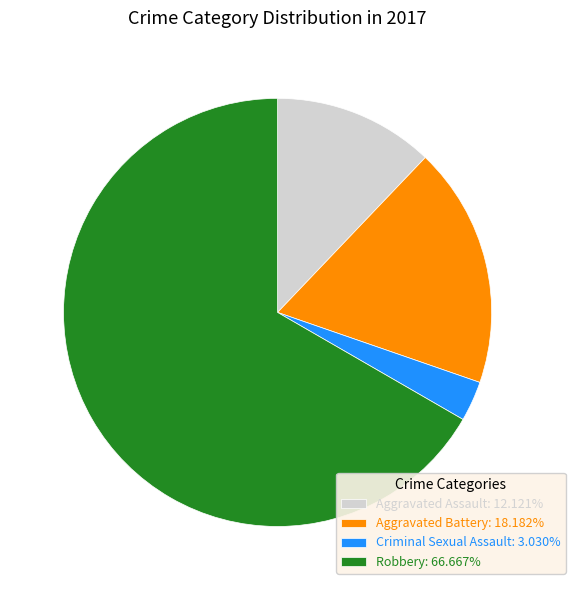

Is Robbery: 66.667% the majority of the pie?

Yes